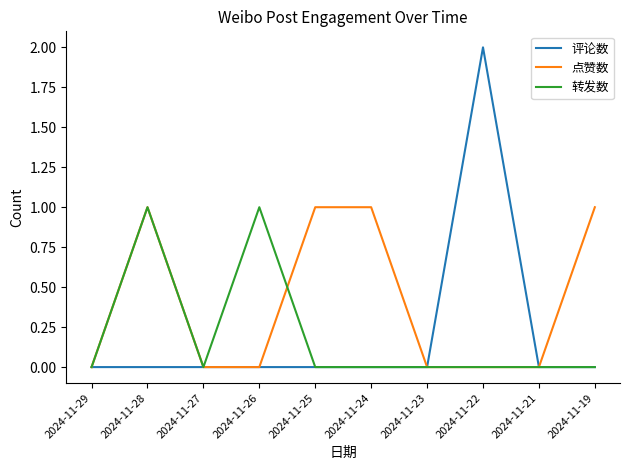

What is the difference between the maximum and minimum values in the 转发数 series?

1